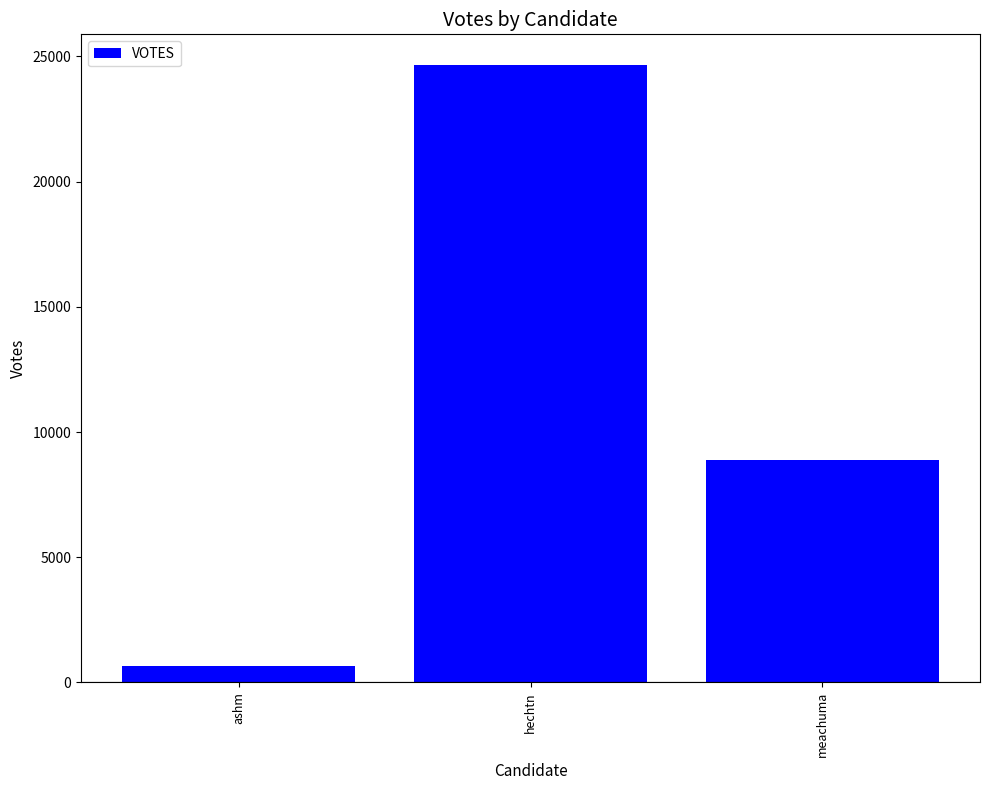

Rank the categories by value from highest to lowest.

hechtn, meachuma, ashm